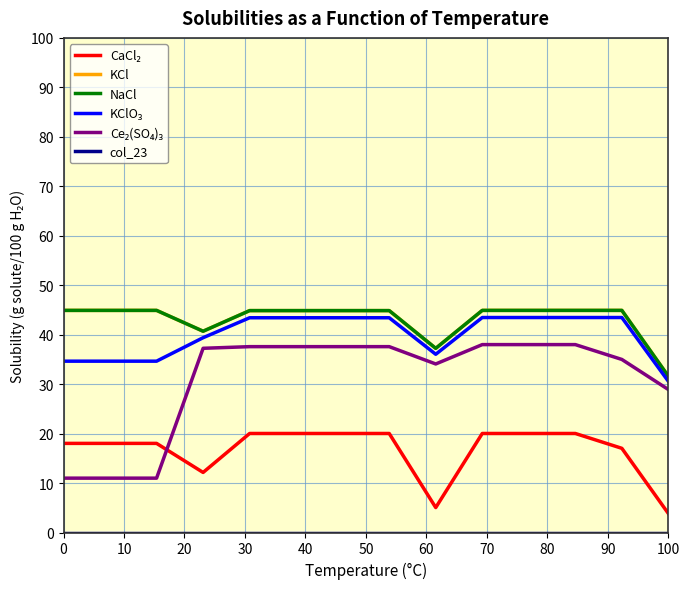

What is the value of the Ce₂(SO₄)₃ point at the 1st from the left?

11.0